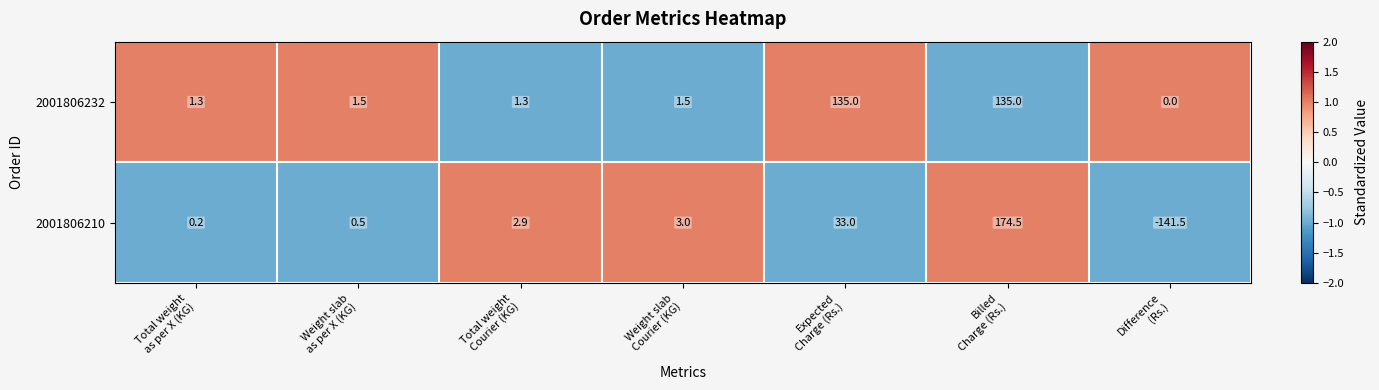

What is the average value of the 2001806232 series?

39.4